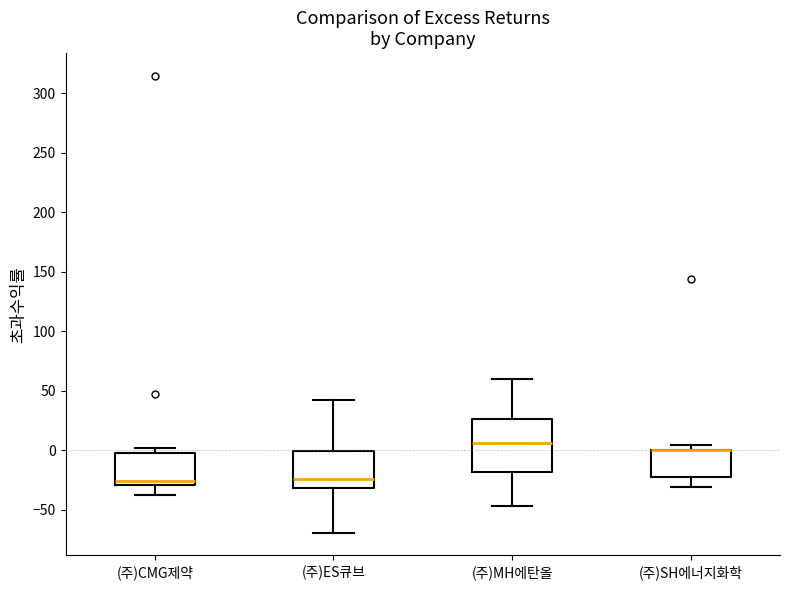

Which box is the tallest, from its lower edge to its upper edge?

(주)MH에탄올